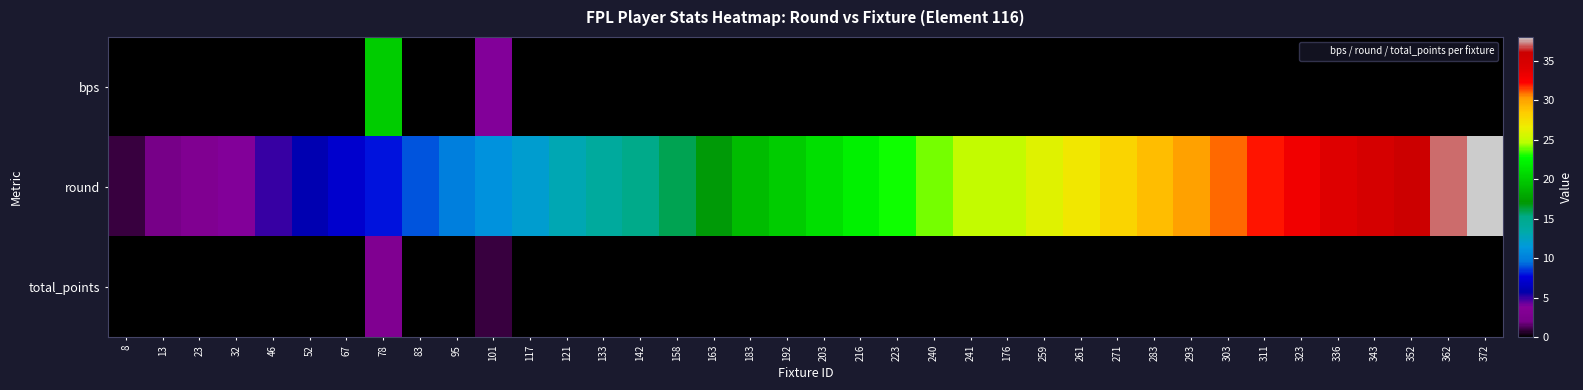

Which series has the largest total across all categories?

round